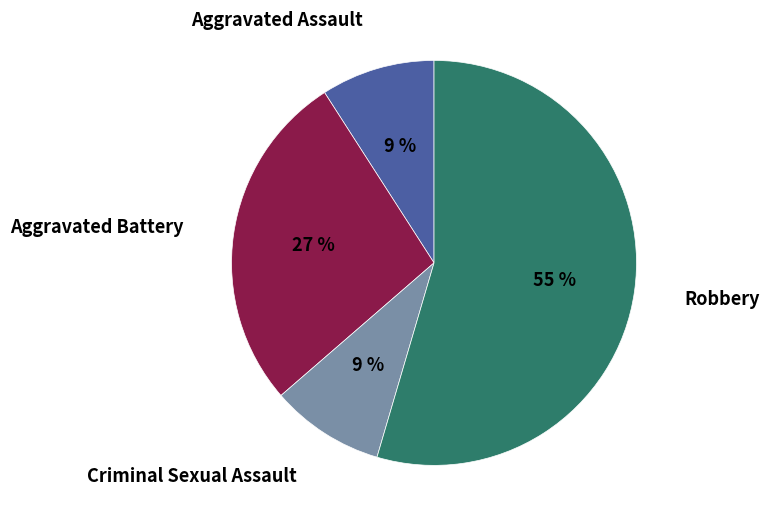

The Aggravated Assault slice represents 17% of the pie. True or false?

False